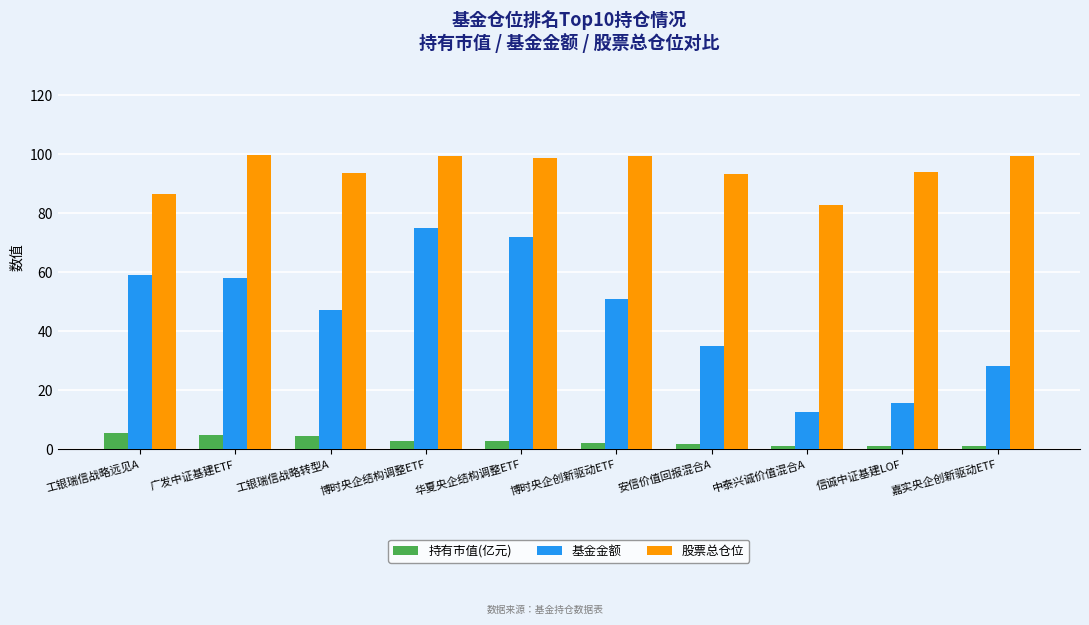

List the series in order of their overall mean, highest first.

股票总仓位, 基金金额, 持有市值(亿元)